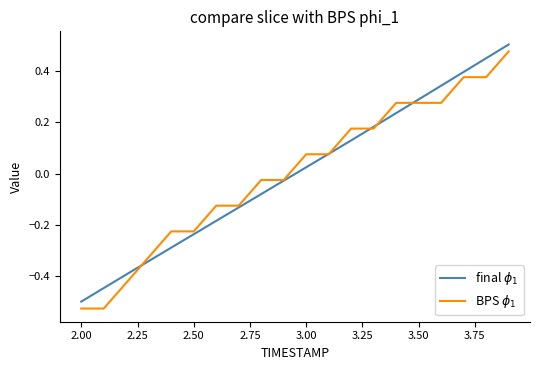

How many lines are shown in the chart?

2